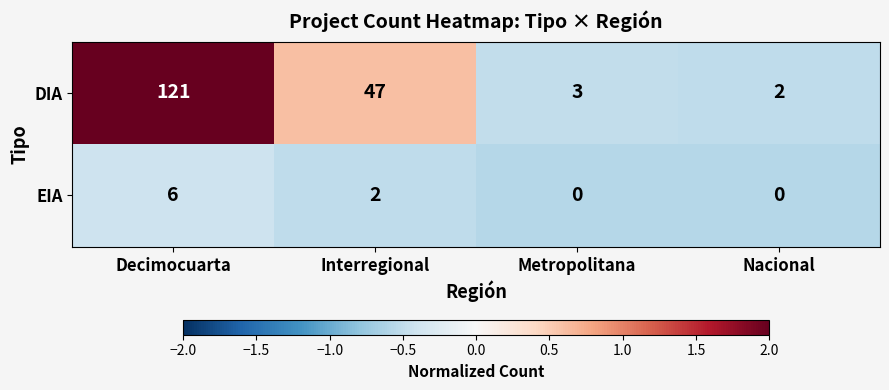

Is it true that DIA equals 76 at Decimocuarta?

False